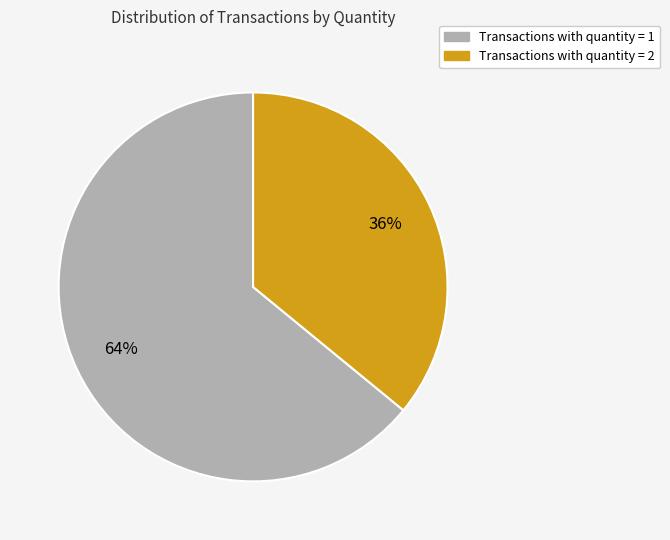

Does any single category account for the majority?

Yes